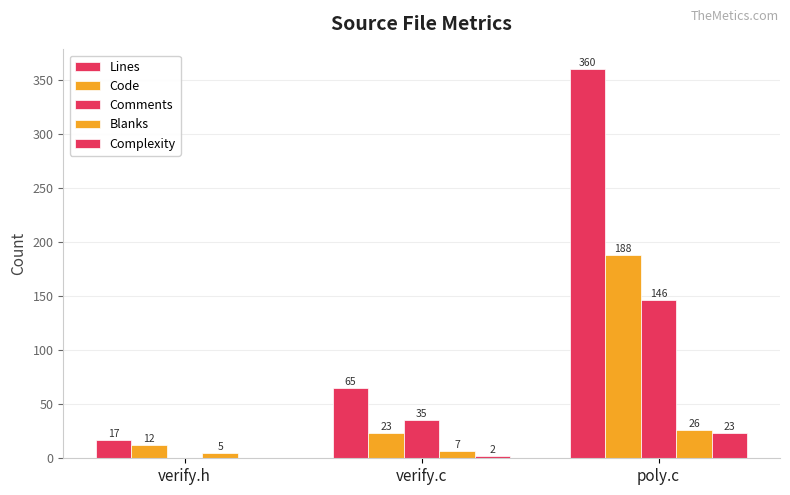

True or false: Lines has a value of 65 at verify.c.

True